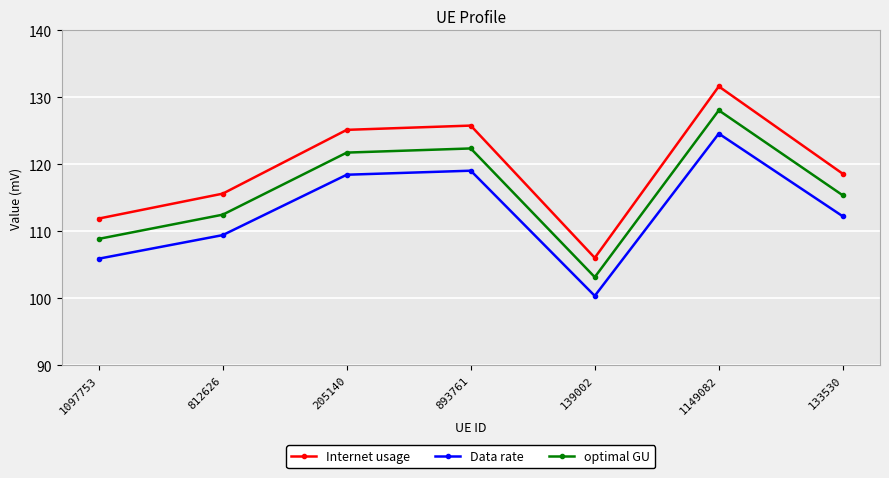

True or false: Data rate and Internet usage intersect in this chart.

False